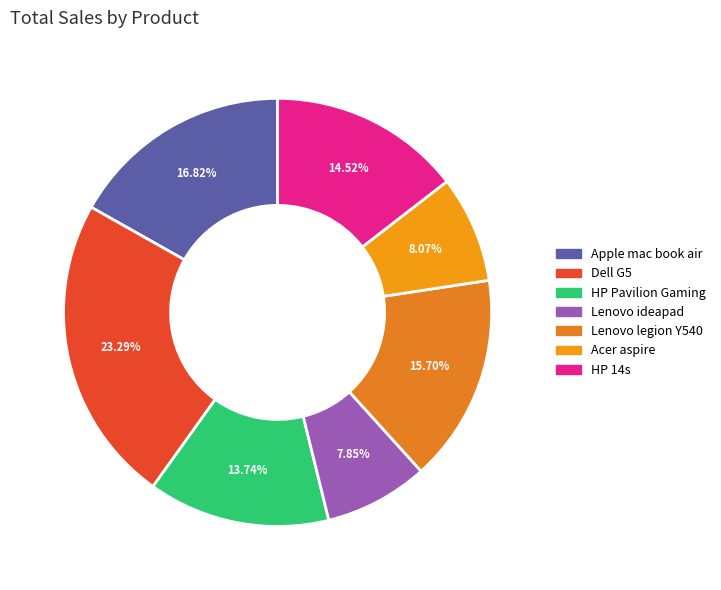

To the nearest percent, what is the combined percentage of Lenovo ideapad and Acer aspire?

16%